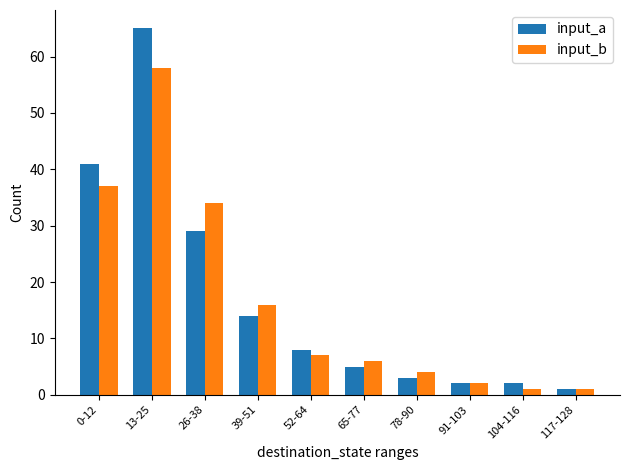

What is the highest value of the input_b series?

58